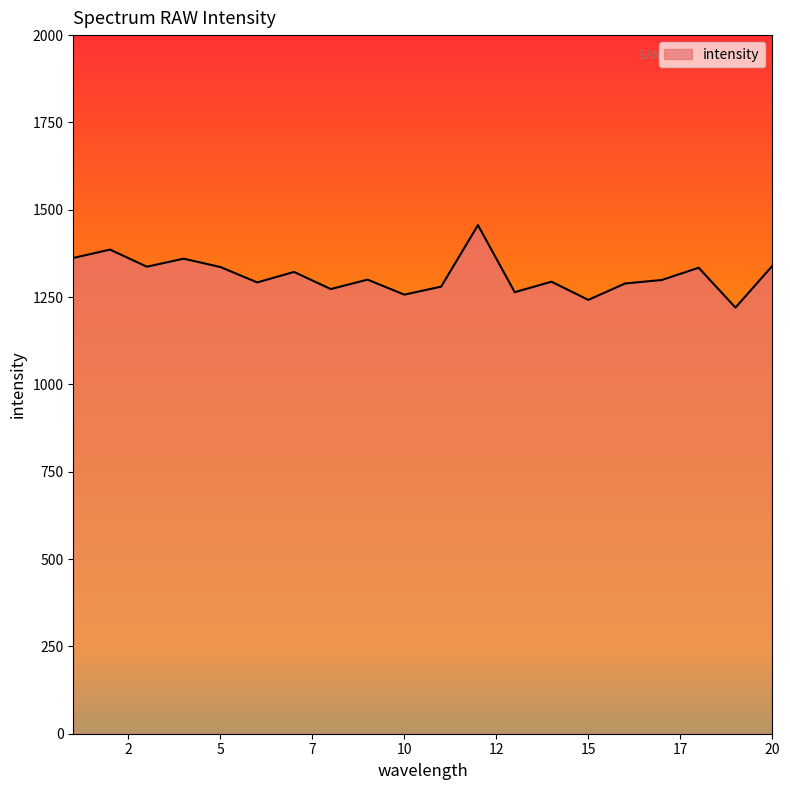

What is the minimum value shown in the chart?

1220